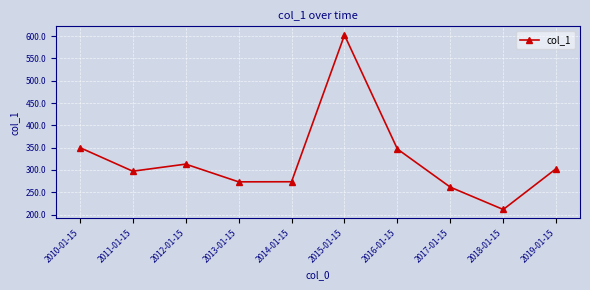

Is it true that the value at 2015-01-15 is 602.5?

True